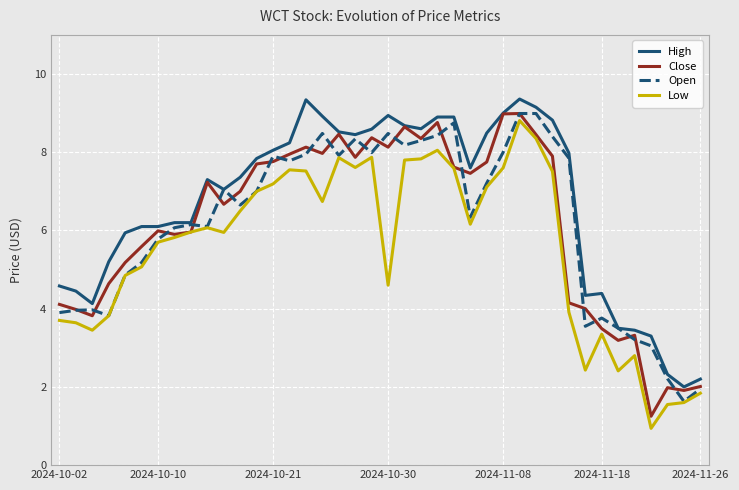

What is the lowest value of the Low series?

0.9